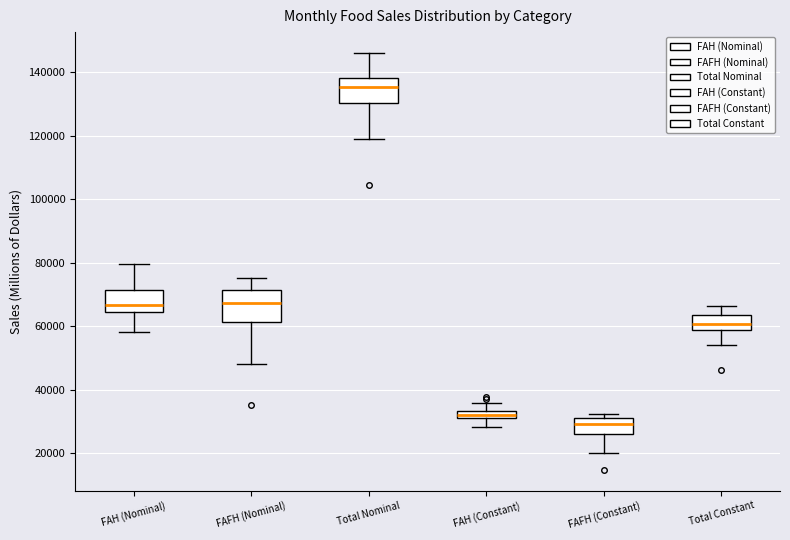

Which box's median line is the highest?

Total Nominal